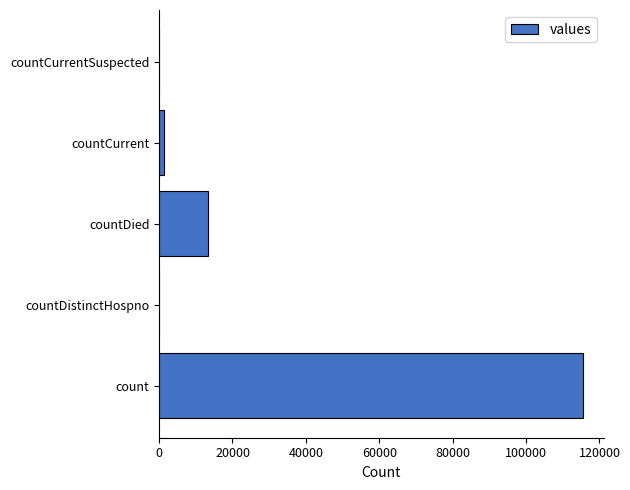

At which label is the value closest to 57689?

countDied